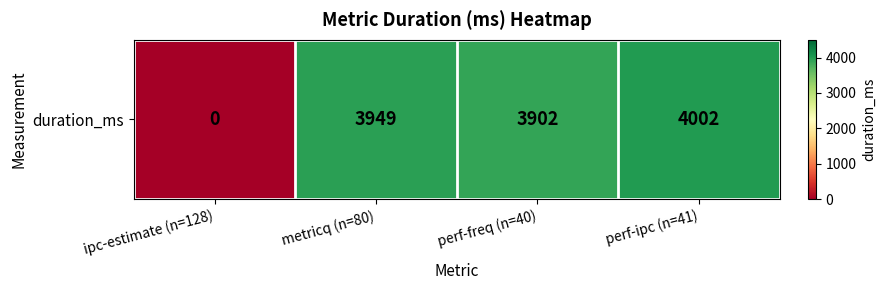

How many values are above zero?

3